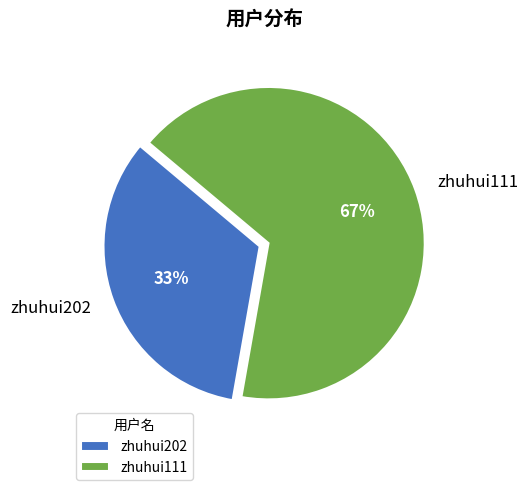

To the nearest percent, what is the average slice percentage?

50%